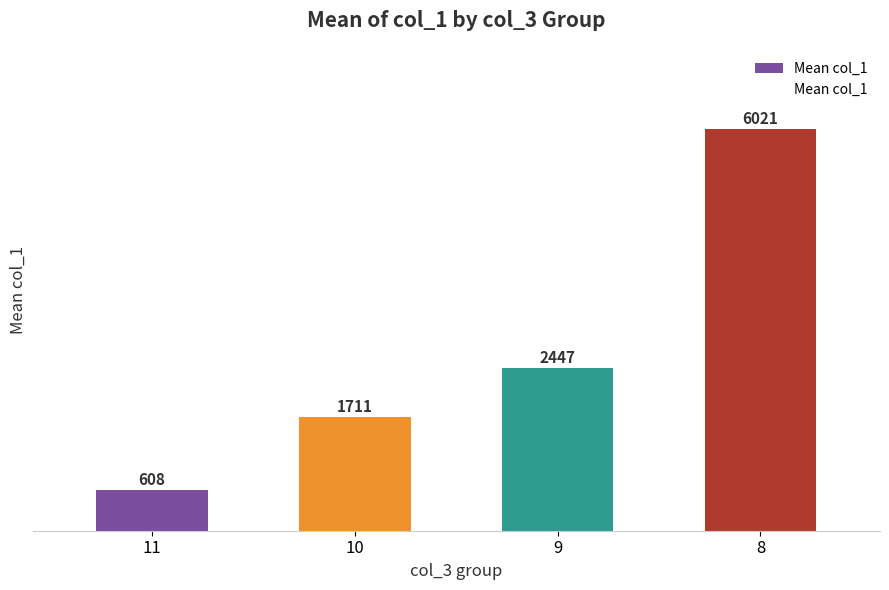

How many bars are there in total?

4